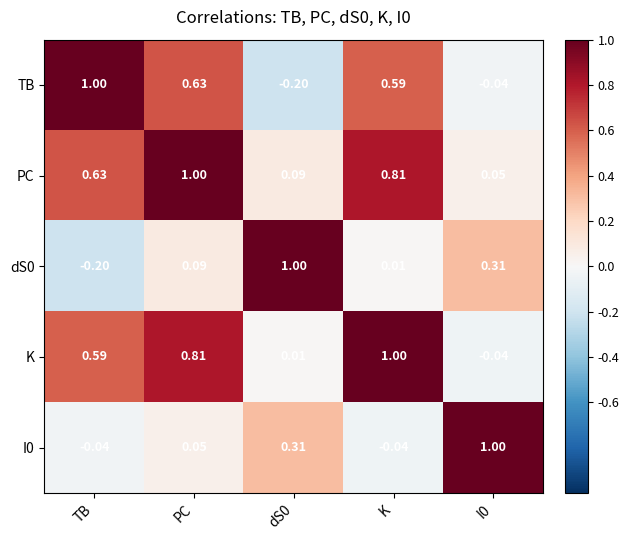

At which label is dS0 closest to 0?

K